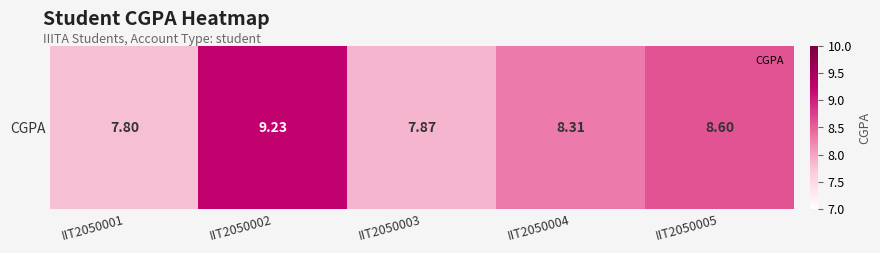

What is the difference between the values at IIT2050005 and IIT2050004?

0.3